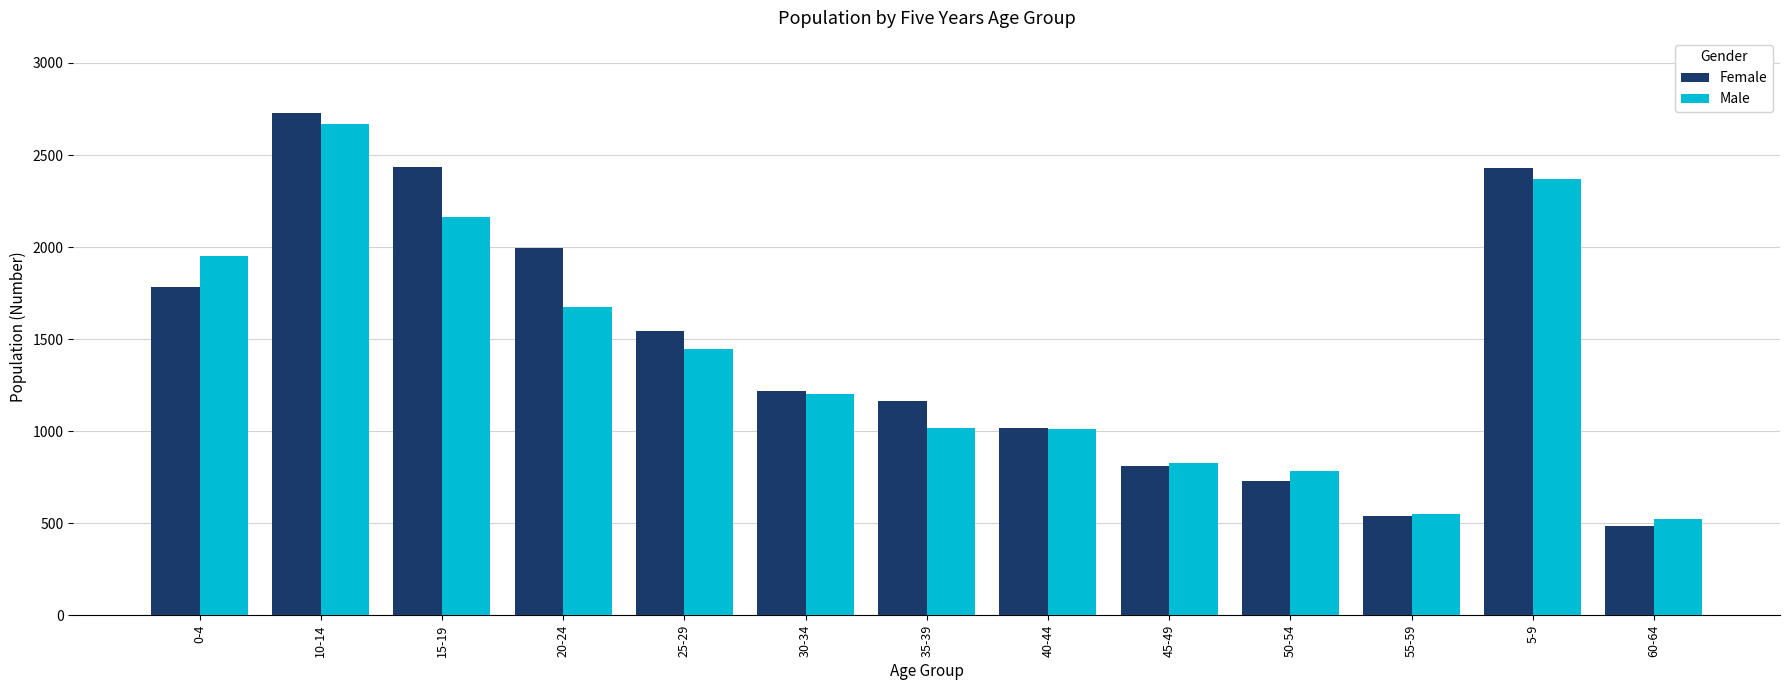

Which series changed the most between 15-19 and 55-59?

Female